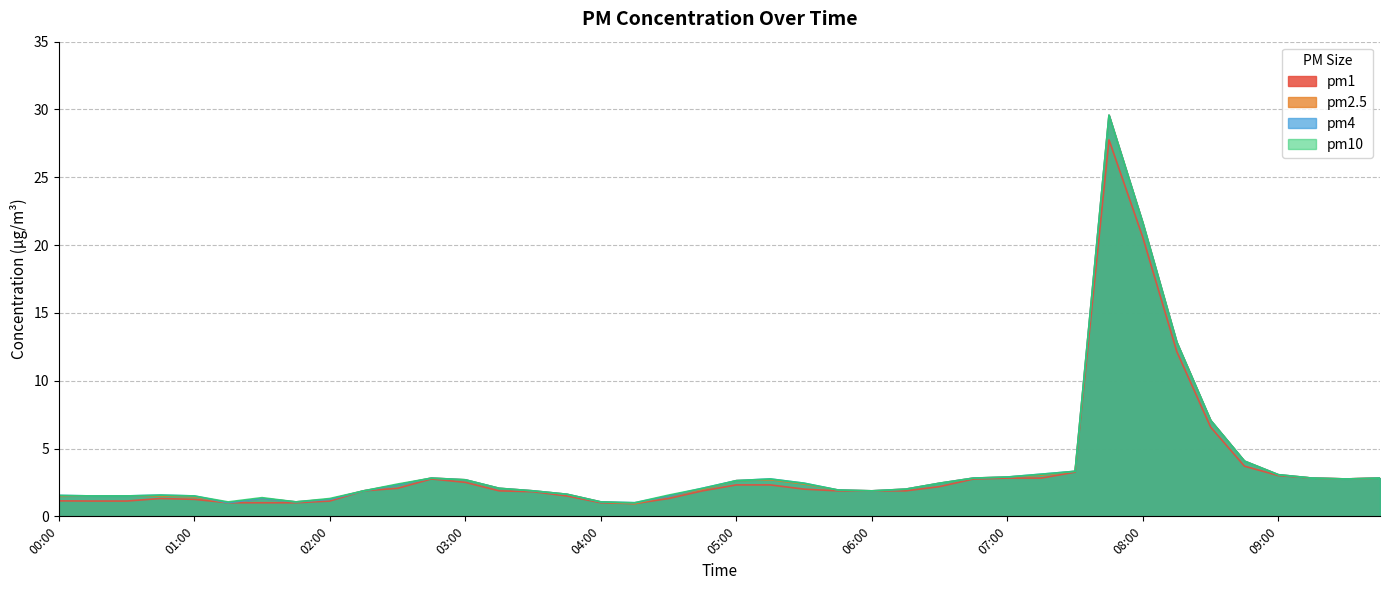

Which series changed the most between 01:30 and 09:00?

pm1